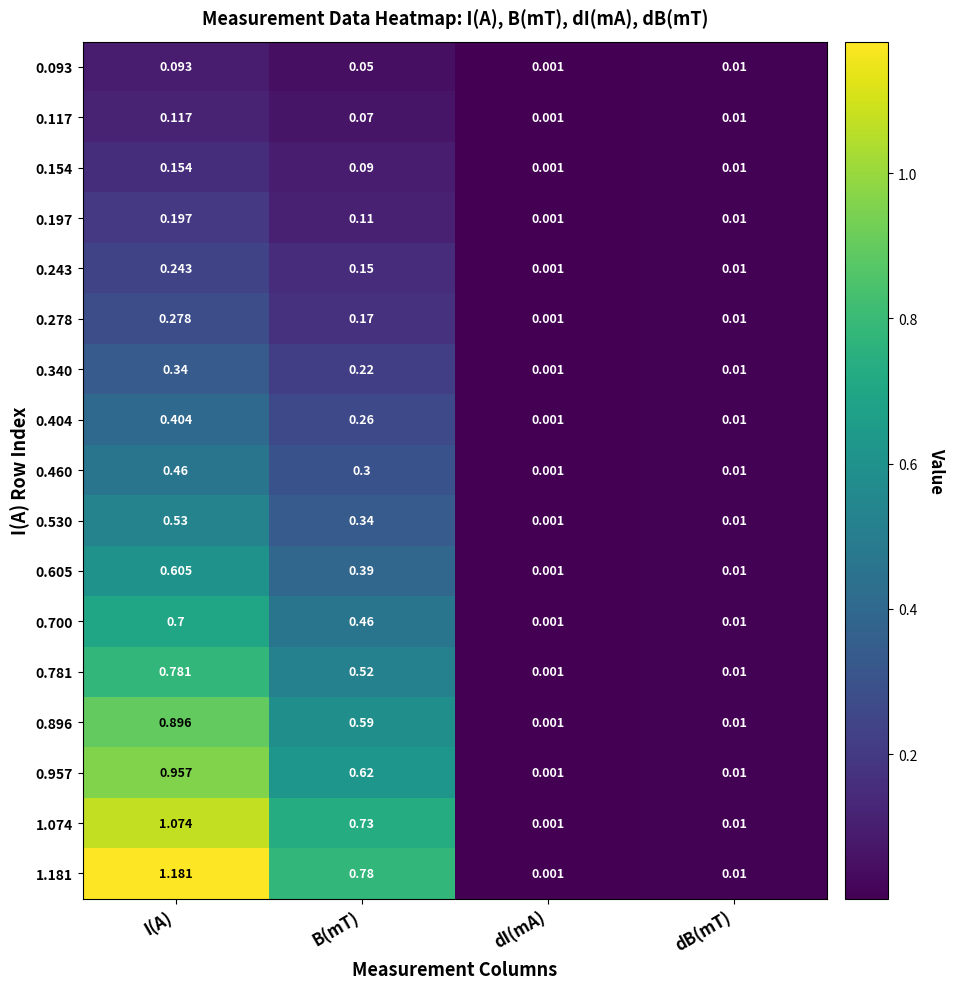

At which label does 1.074 reach its peak?

I(A)